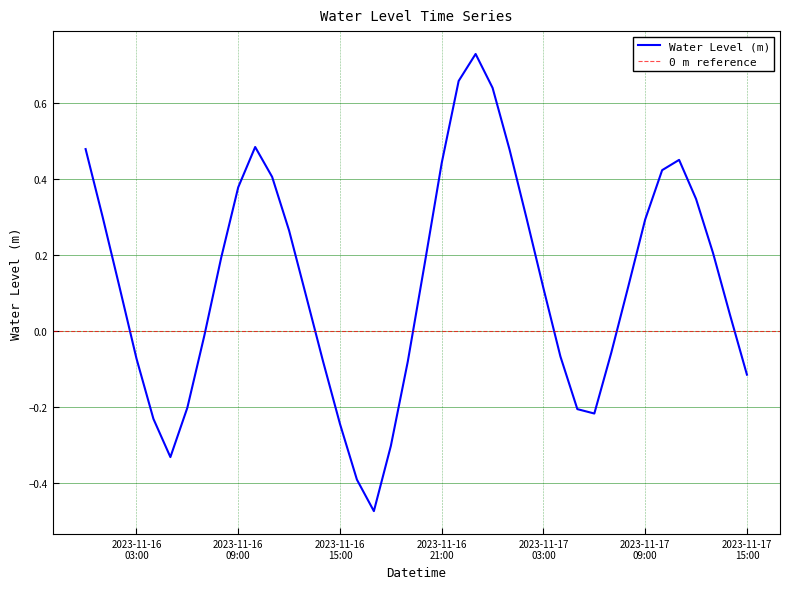

The chart shows a value of -0.3 at 2023-11-16 18:00:00. True or false?

True